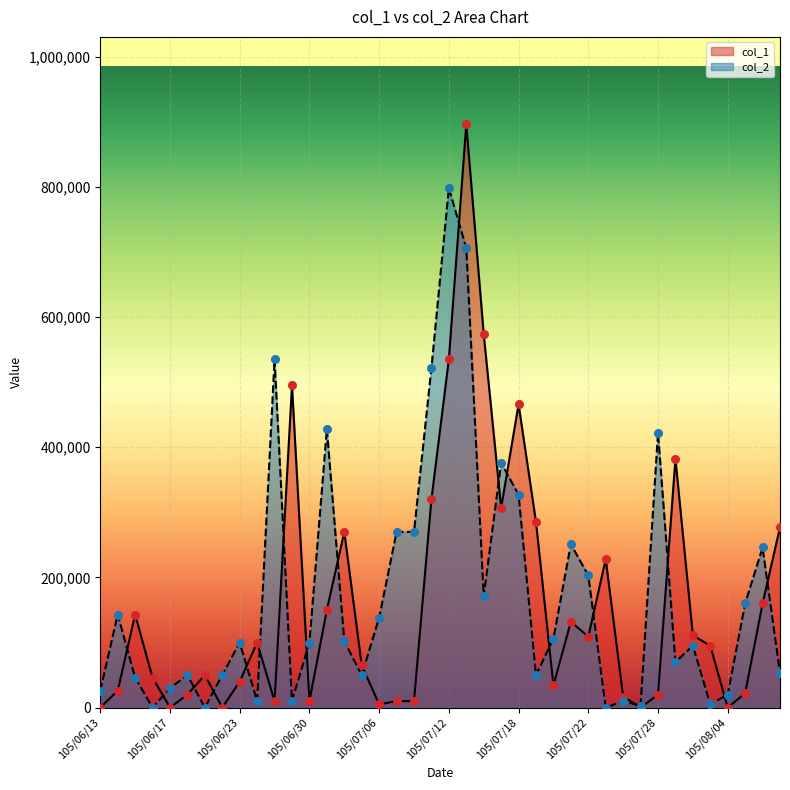

At which category is the sum across all series the highest?

105/07/13